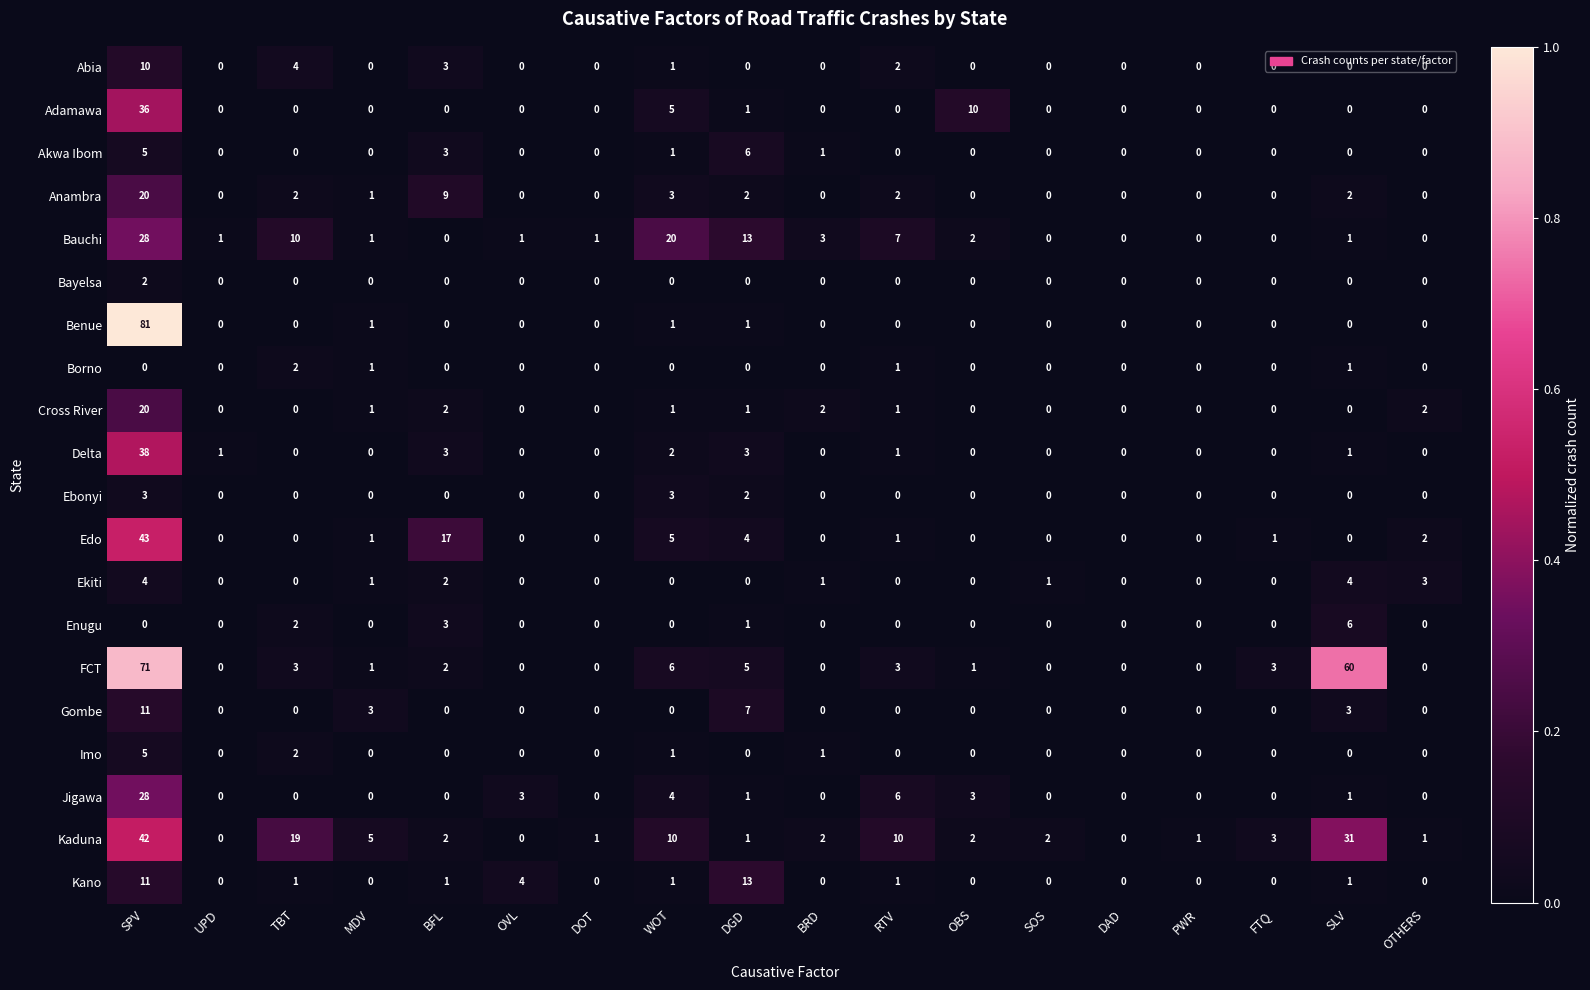

Which series has the largest range (max minus min)?

Benue